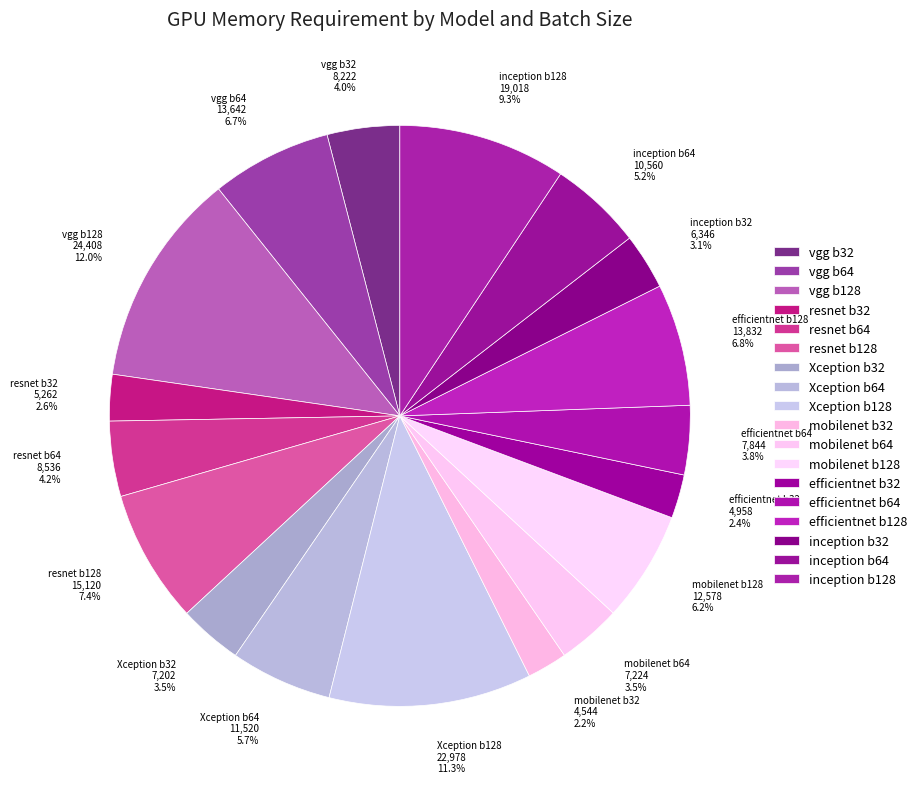

What portion of the pie excludes inception b128?

90.7%